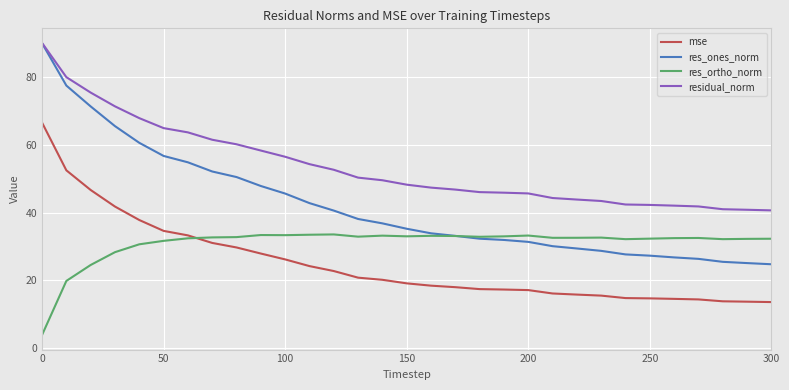

Which series has the widest spread of values?

res_ones_norm